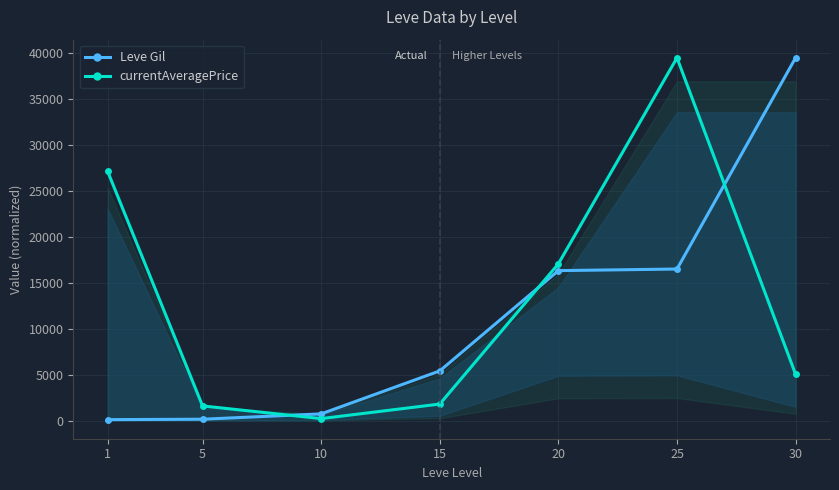

List the series in order of their peak value, lowest first.

Leve Gil, currentAveragePrice